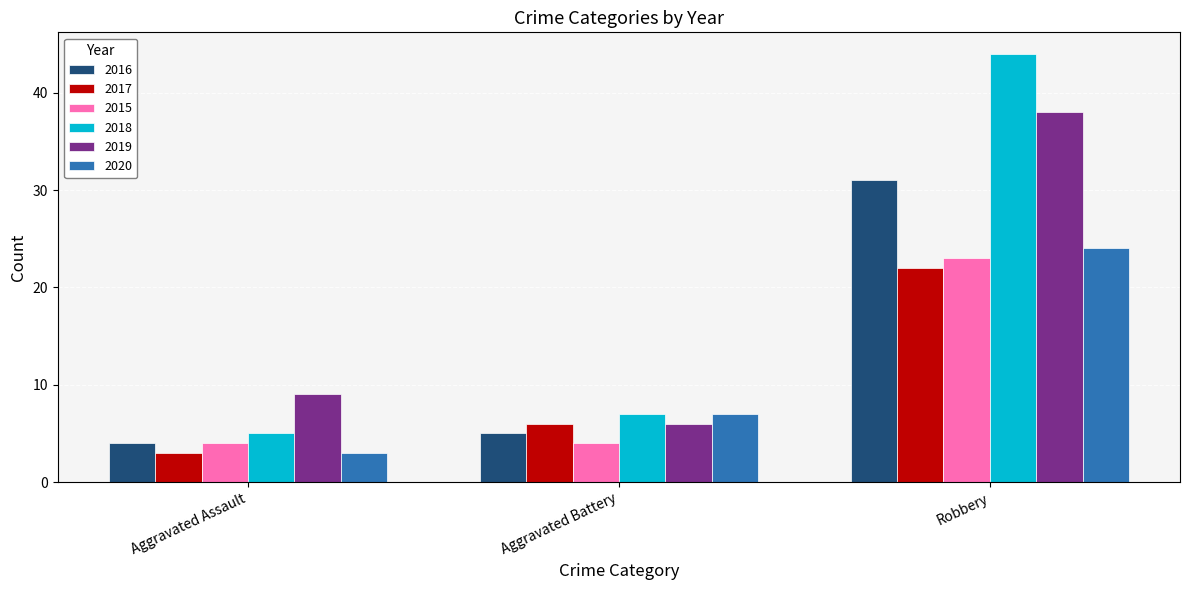

The value of 2015 at Aggravated Battery is 4. True or false?

True